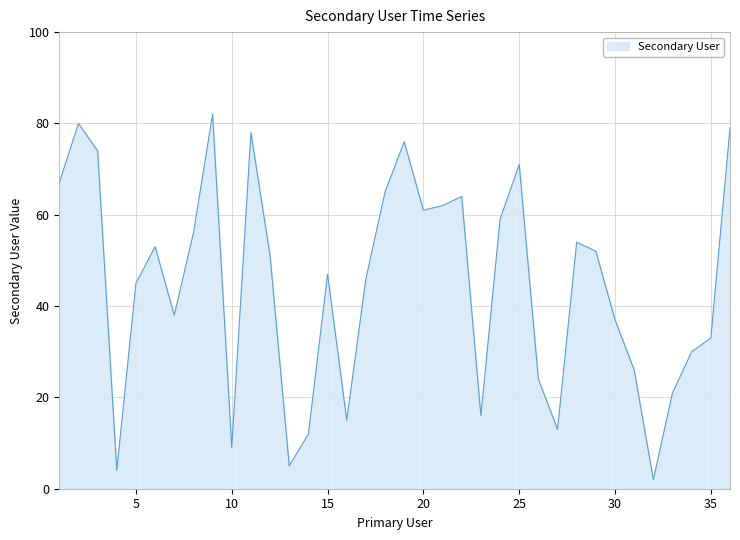

What is the maximum value shown in the chart?

82